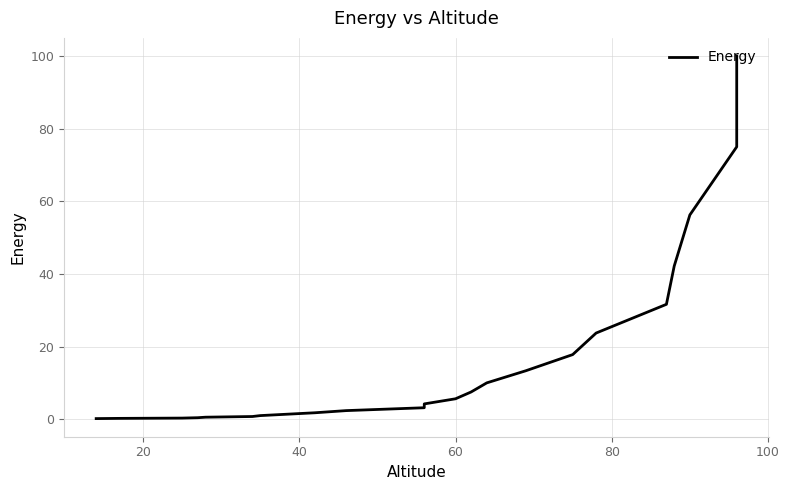

What is the average value?

17.4